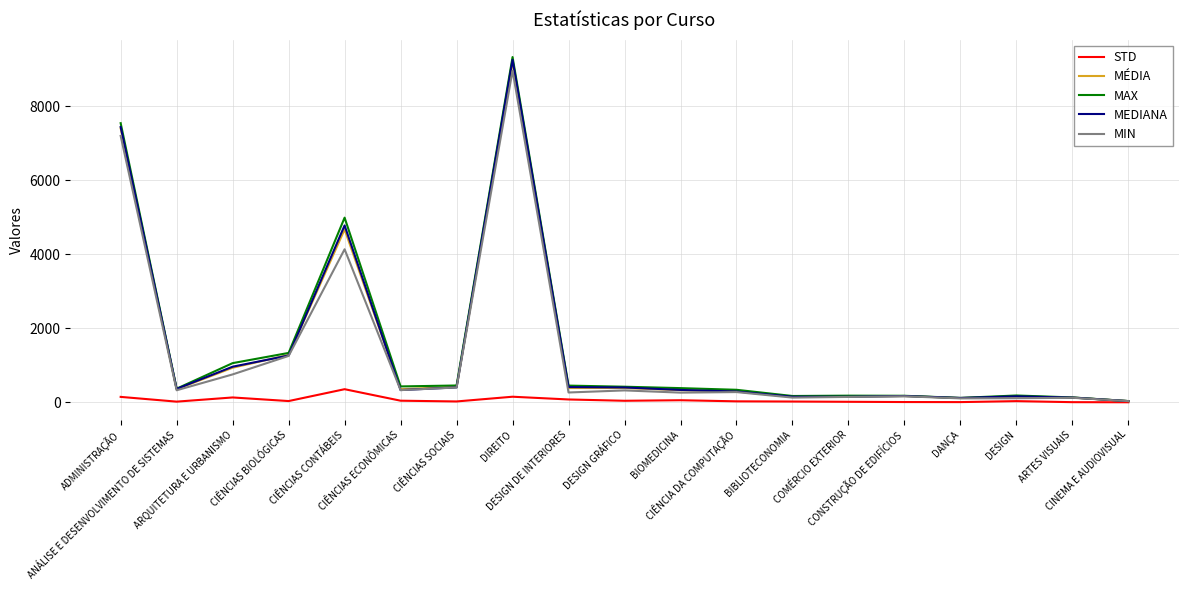

What is the greatest value displayed?

9336.0